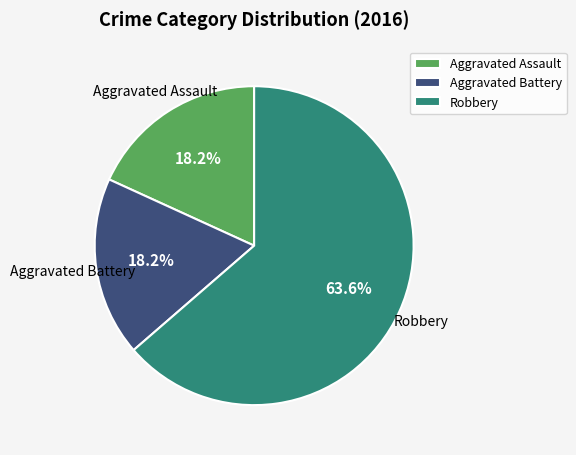

To the nearest percent, what percentage of the pie is Robbery?

64%